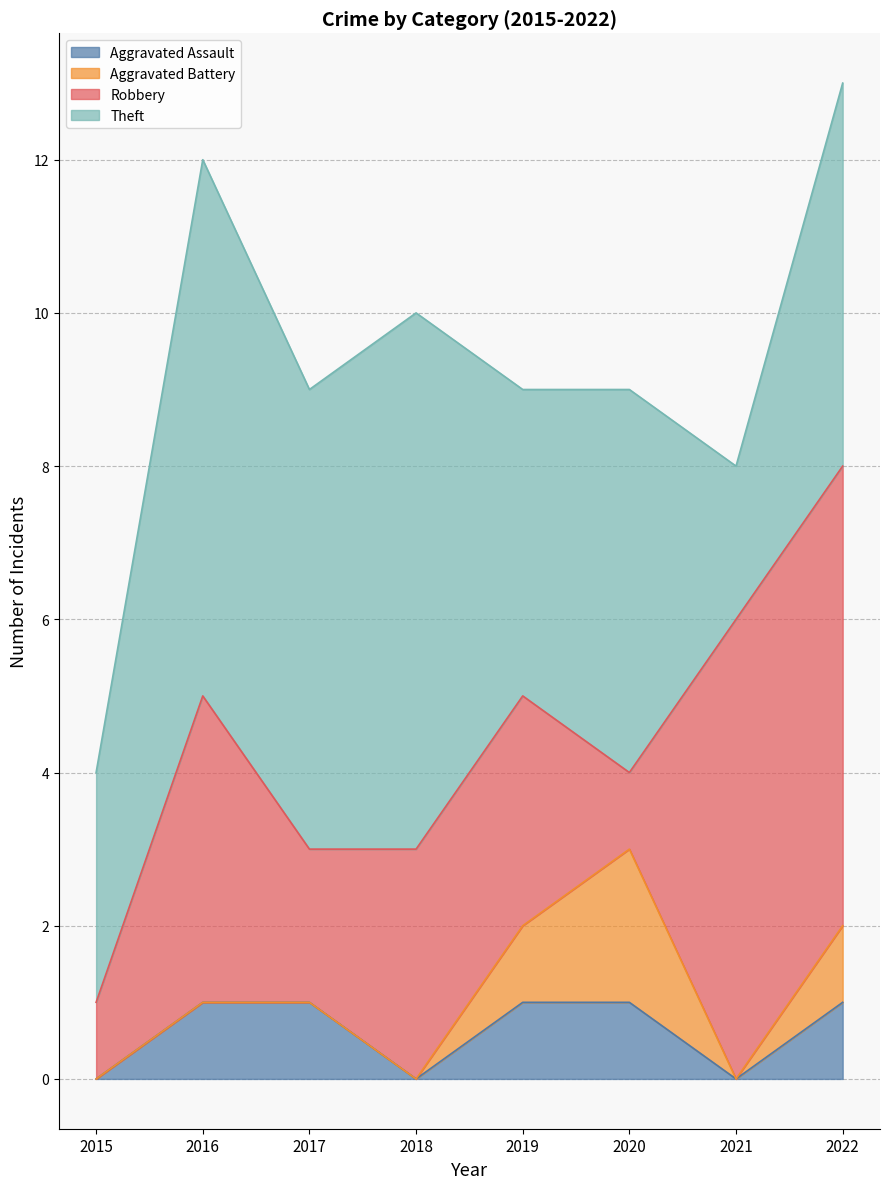

At which category does Theft reach its first local peak?

2016